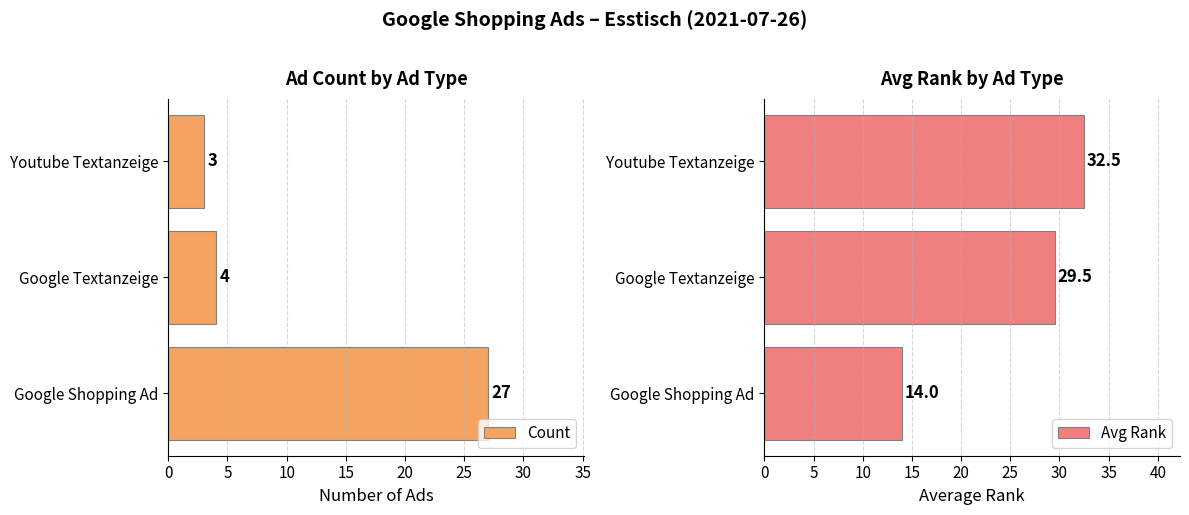

List the series in order of their peak value, lowest first.

Count, Avg Rank